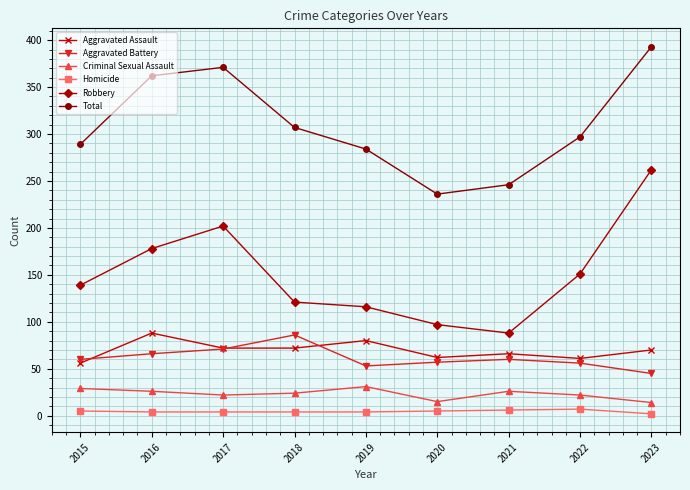

The value of Total at 2022 is 297. True or false?

True